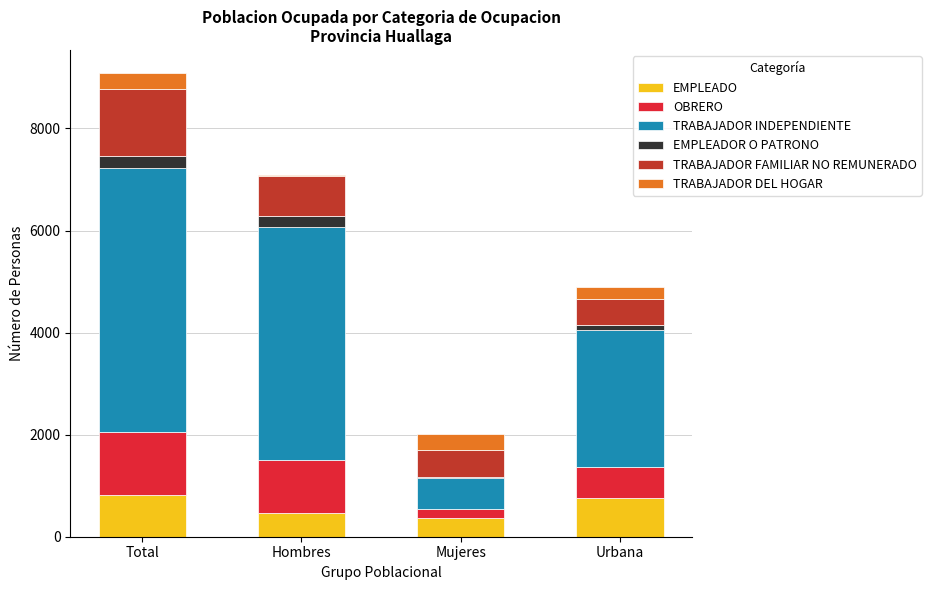

What is the average value of the EMPLEADO series?

603